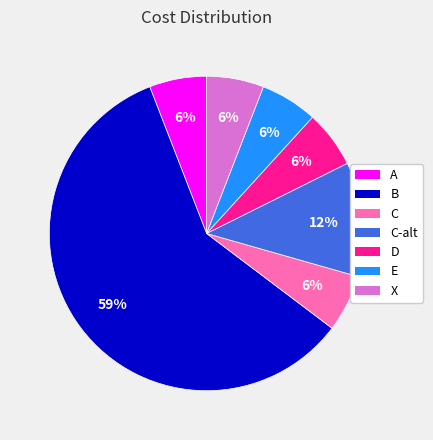

How many slices are in this pie chart?

7